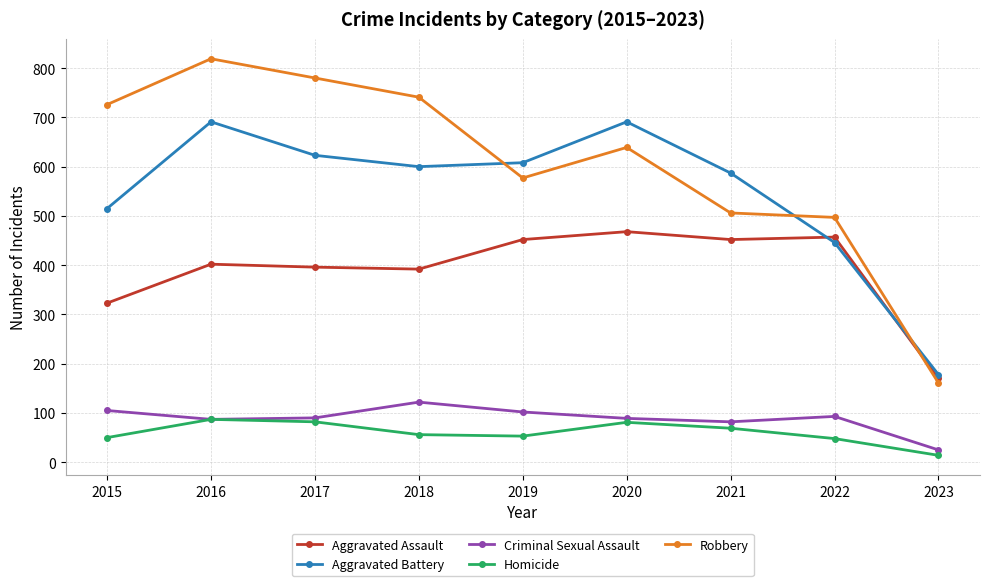

True or false: Aggravated Assault has a value of 468 at 2020.

True